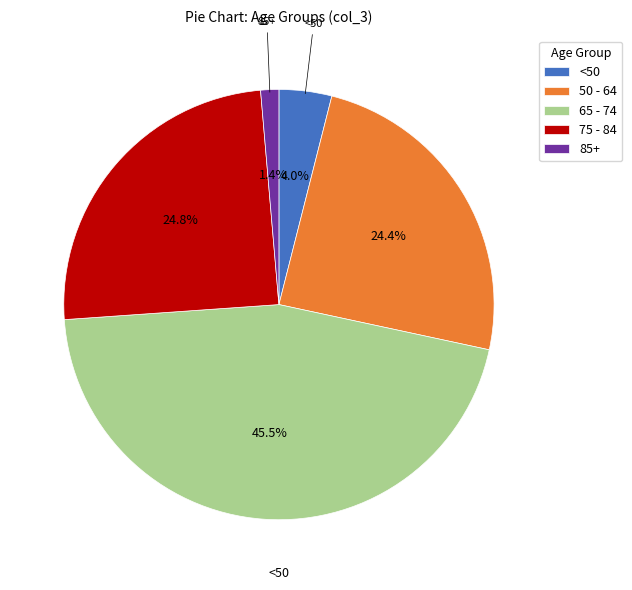

Which has a higher value, <50 or 85+?

<50